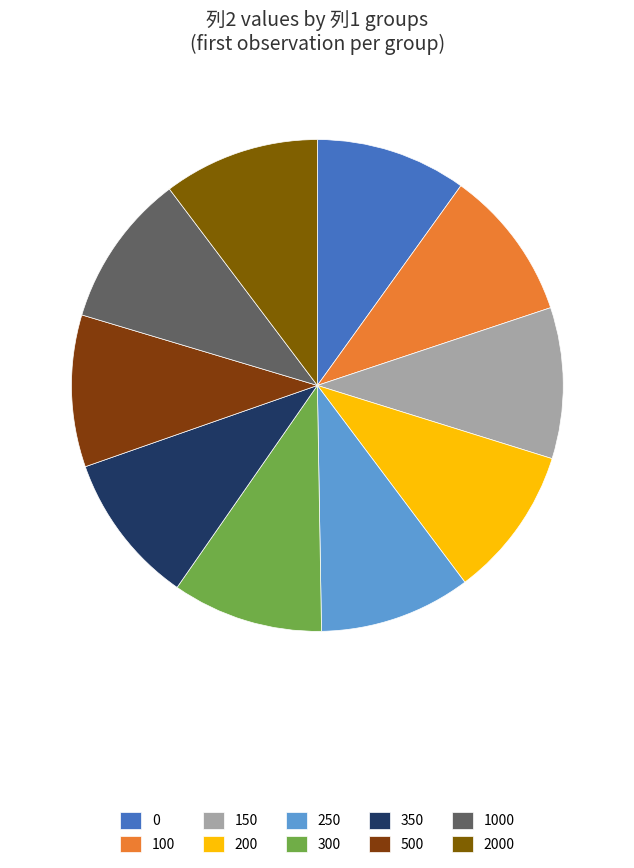

How many slices are in this pie chart?

10